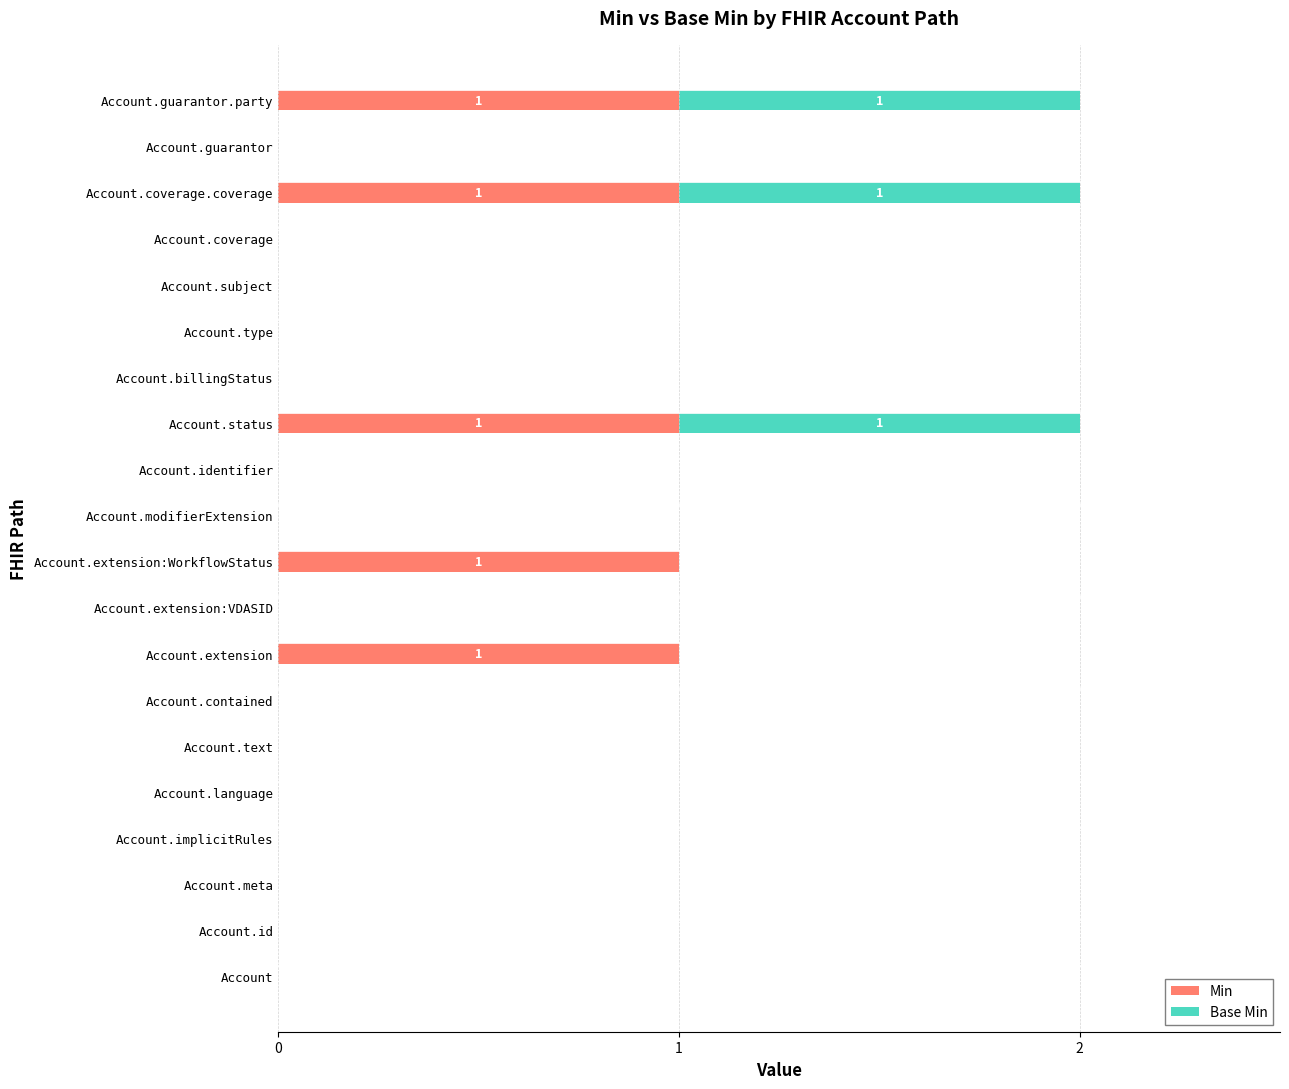

True or false: Min has a value of 1 at Account.guarantor.party.

True